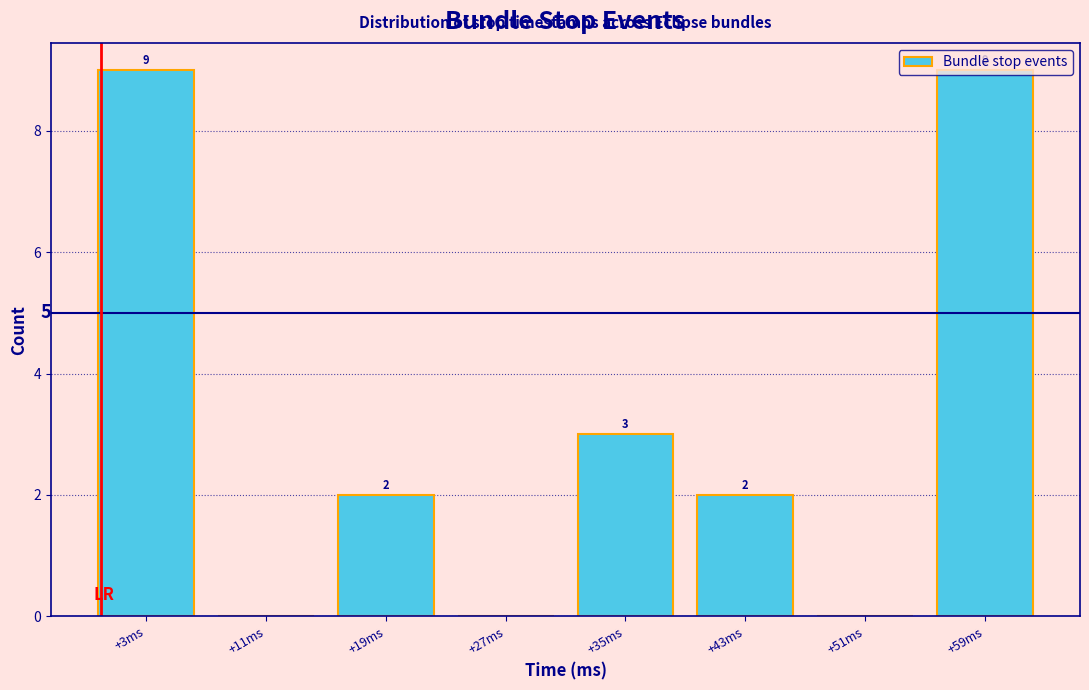

What is the greatest value displayed?

9